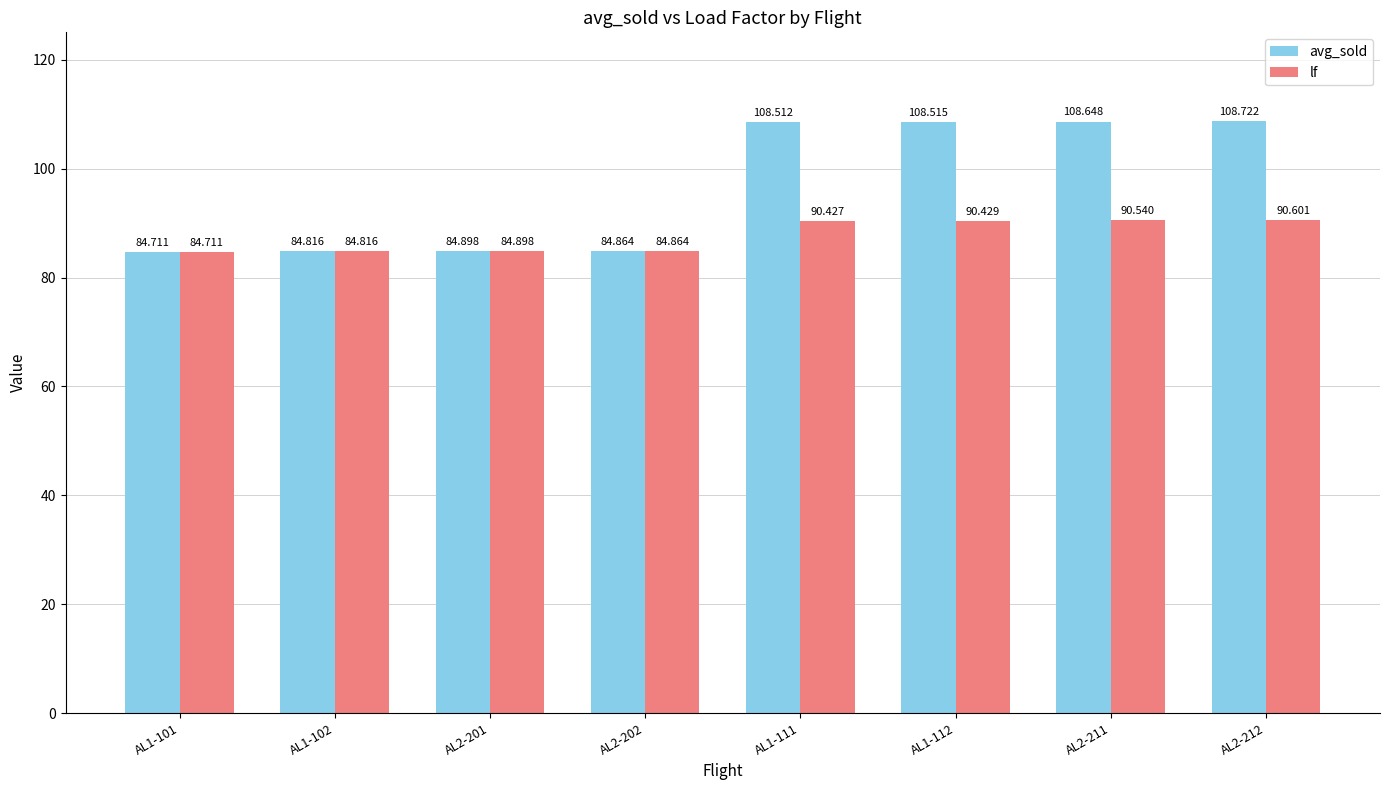

At which label does avg_sold reach its peak?

AL2-212